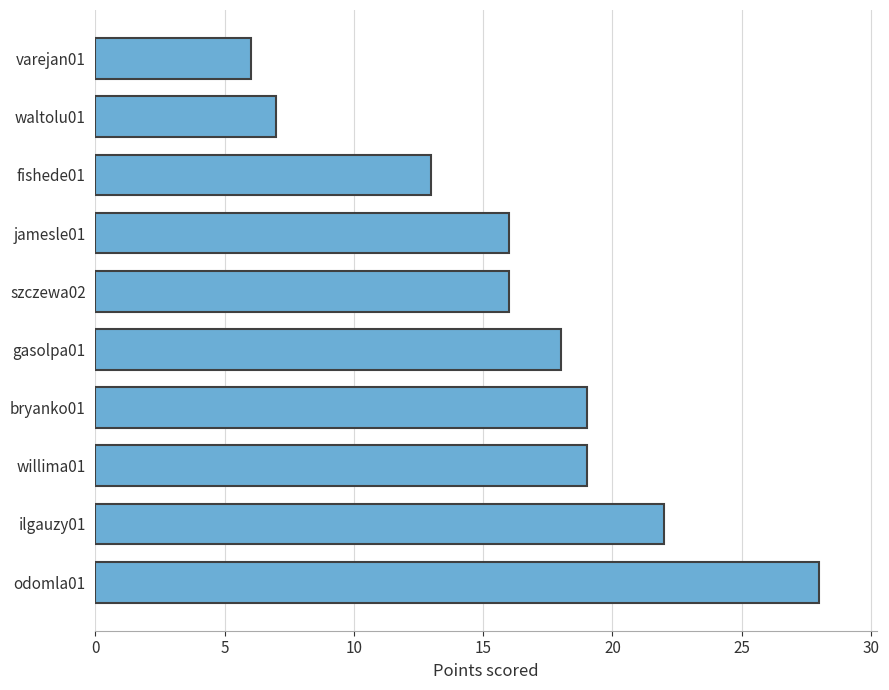

Reading bottom to top, list all the values displayed in this chart.

odomla01=28	ilgauzy01=22	willima01=19	bryanko01=19	gasolpa01=18	szczewa02=16	jamesle01=16	fishede01=13	waltolu01=7	varejan01=6